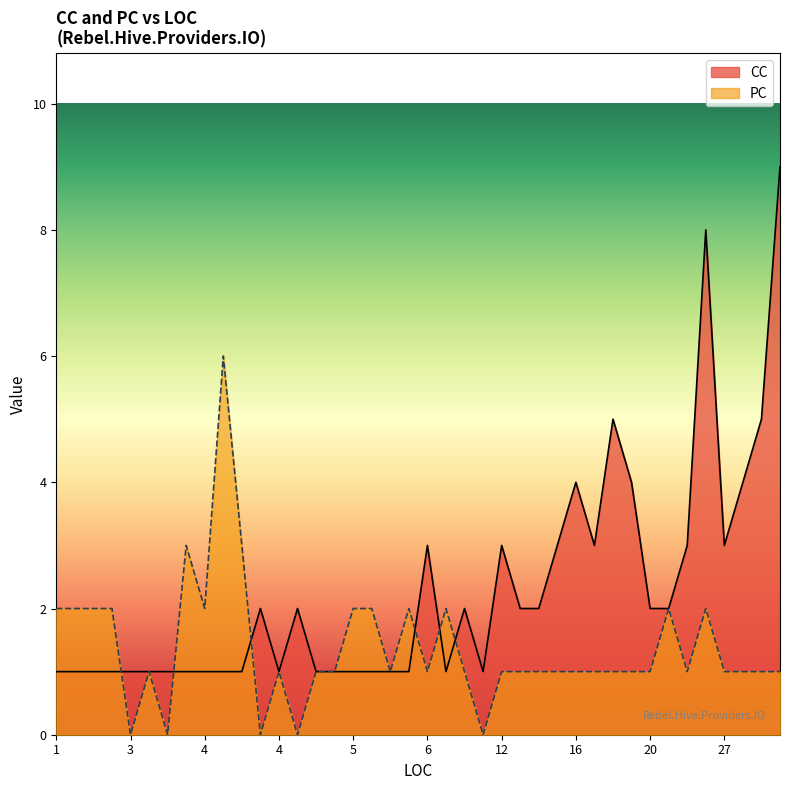

How many interior local peaks does the CC series have?

9